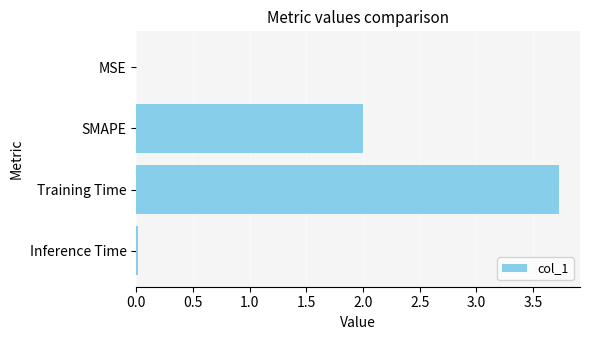

What value does the data have at Training Time?

3.7